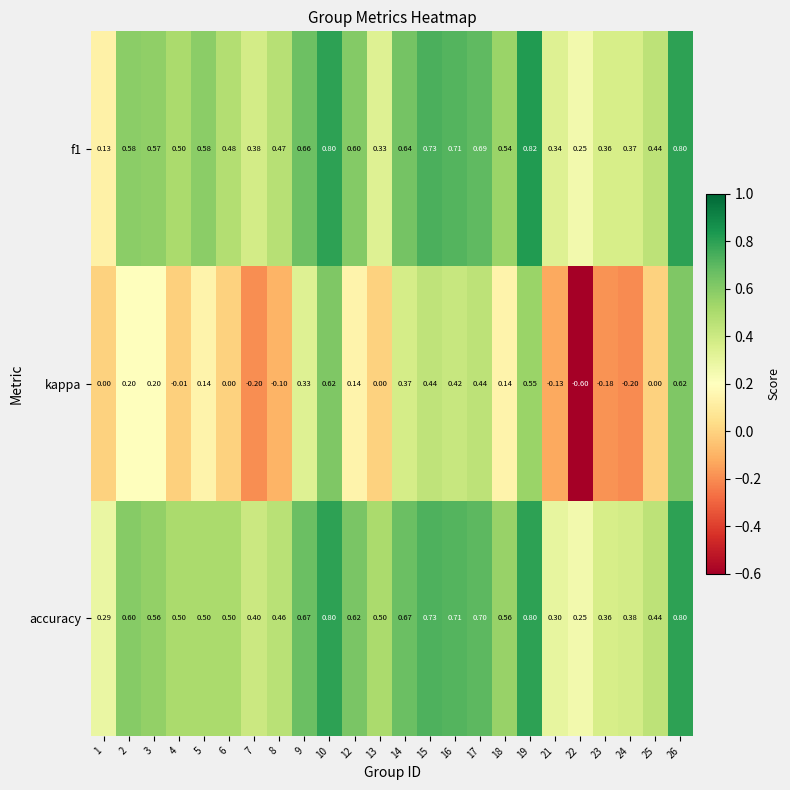

What is the difference between the highest and lowest values at 4?

0.5